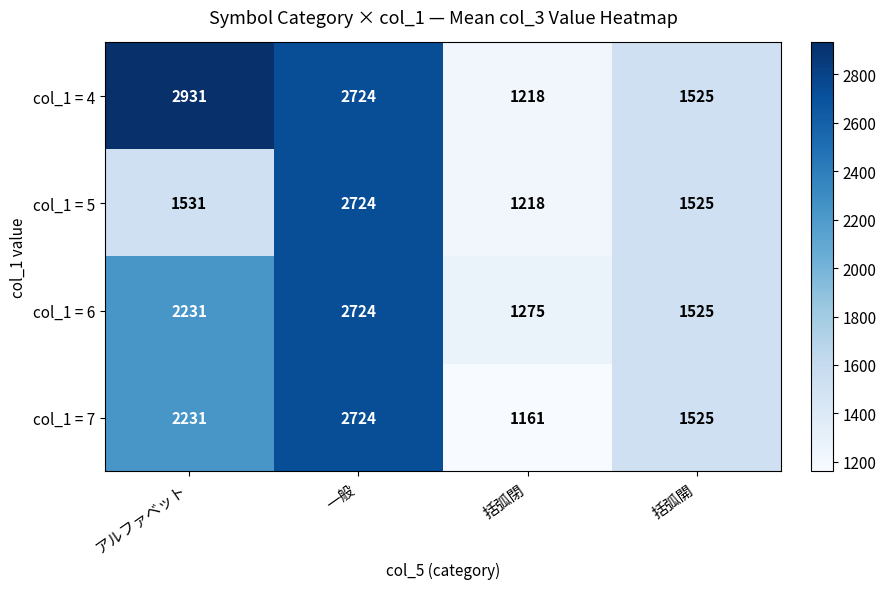

True or false: col_1 = 6 has a value of 1275 at 括弧閉.

True